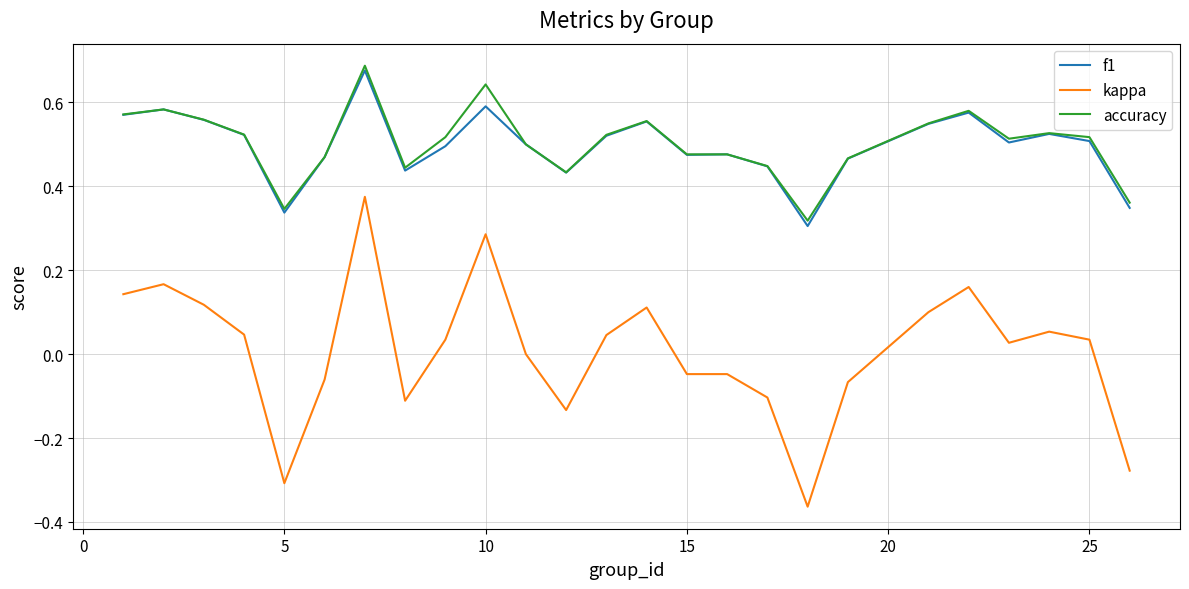

True or false: kappa and accuracy cross at least once.

False